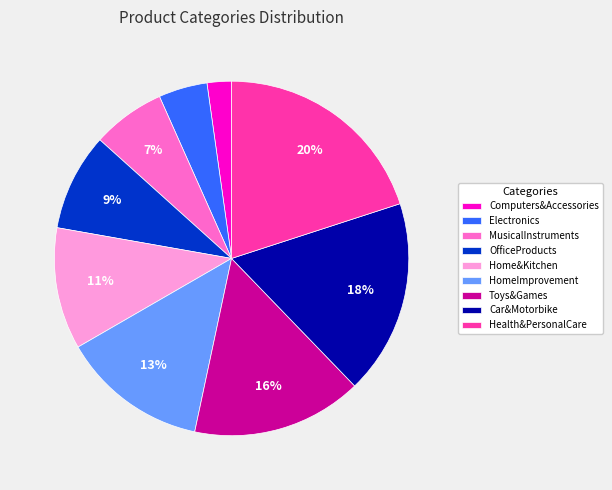

To the nearest percent, what is the combined percentage of OfficeProducts and Electronics?

13%